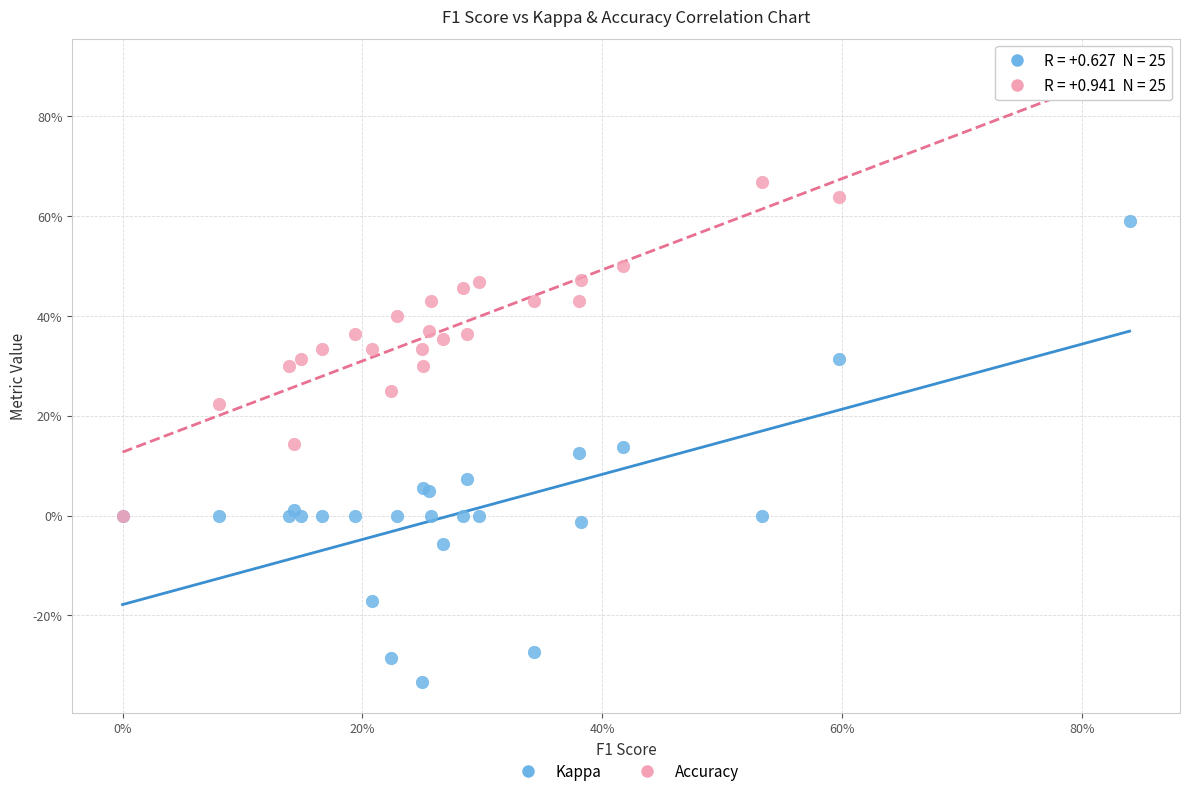

Which series contains the lowest Y value?

Kappa